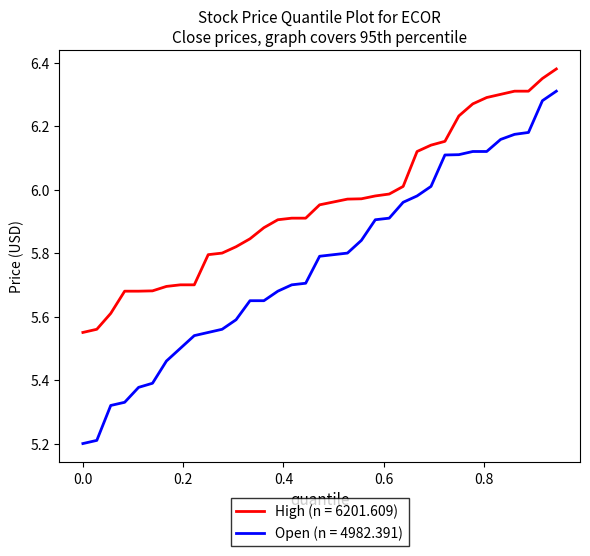

List the series in order of their peak value, lowest first.

Open (n = 4982.391), High (n = 6201.609)